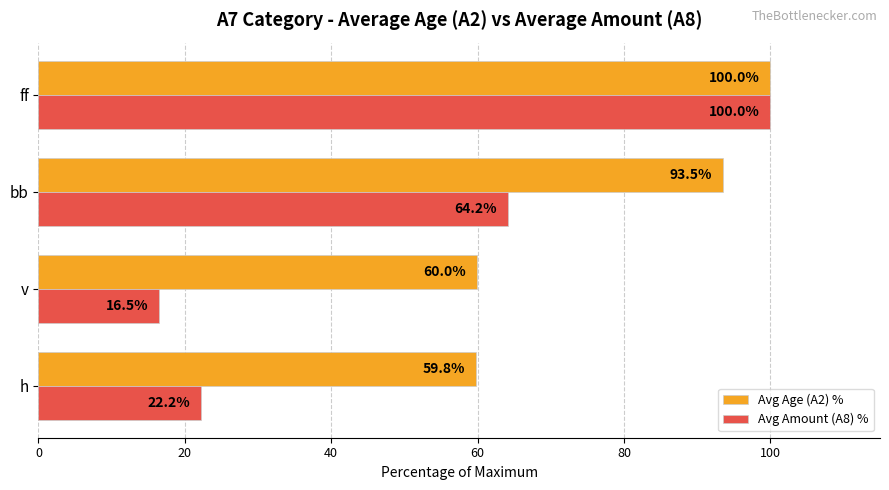

What is the sum of all Avg Amount (A8) % values?

202.8